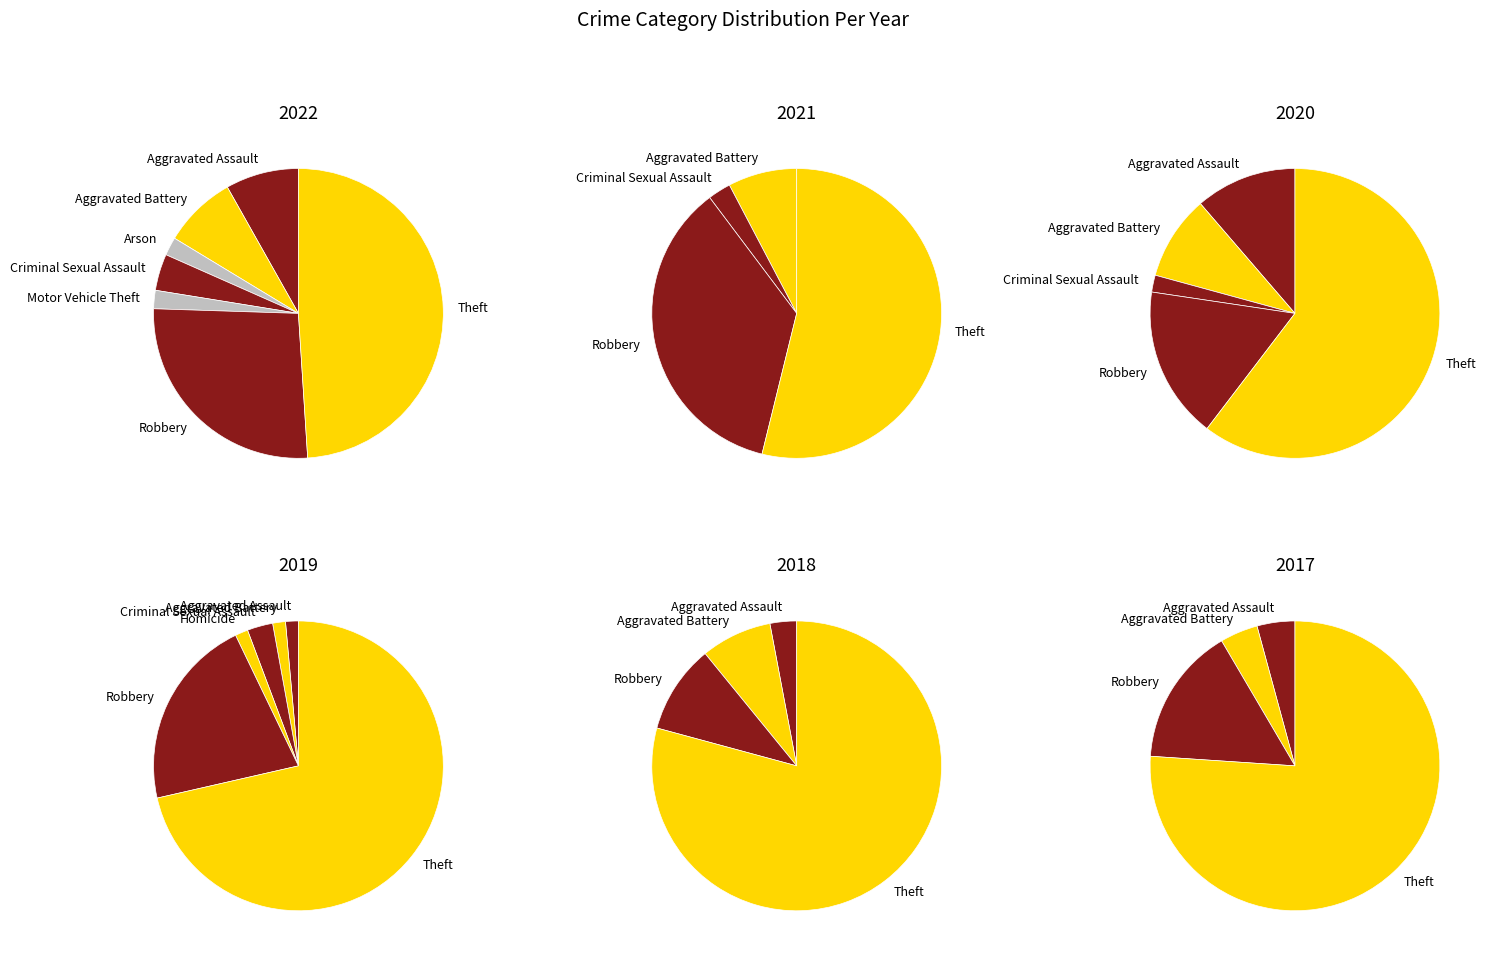

Does 2 account for over 50% of the chart?

No